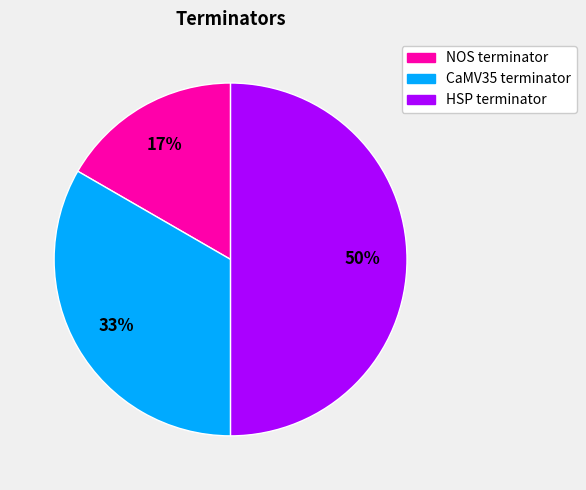

Which category has the biggest portion of the pie?

HSP terminator